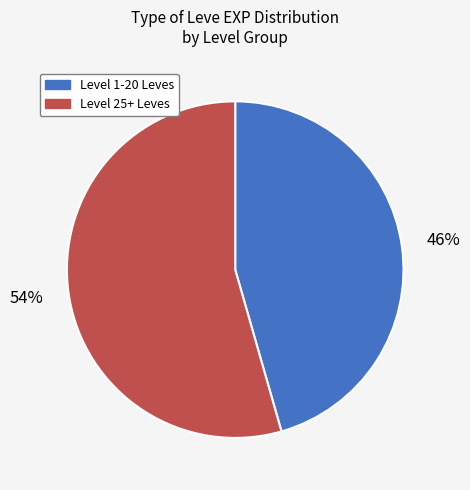

Is there any slice that represents more than half of the pie?

Yes